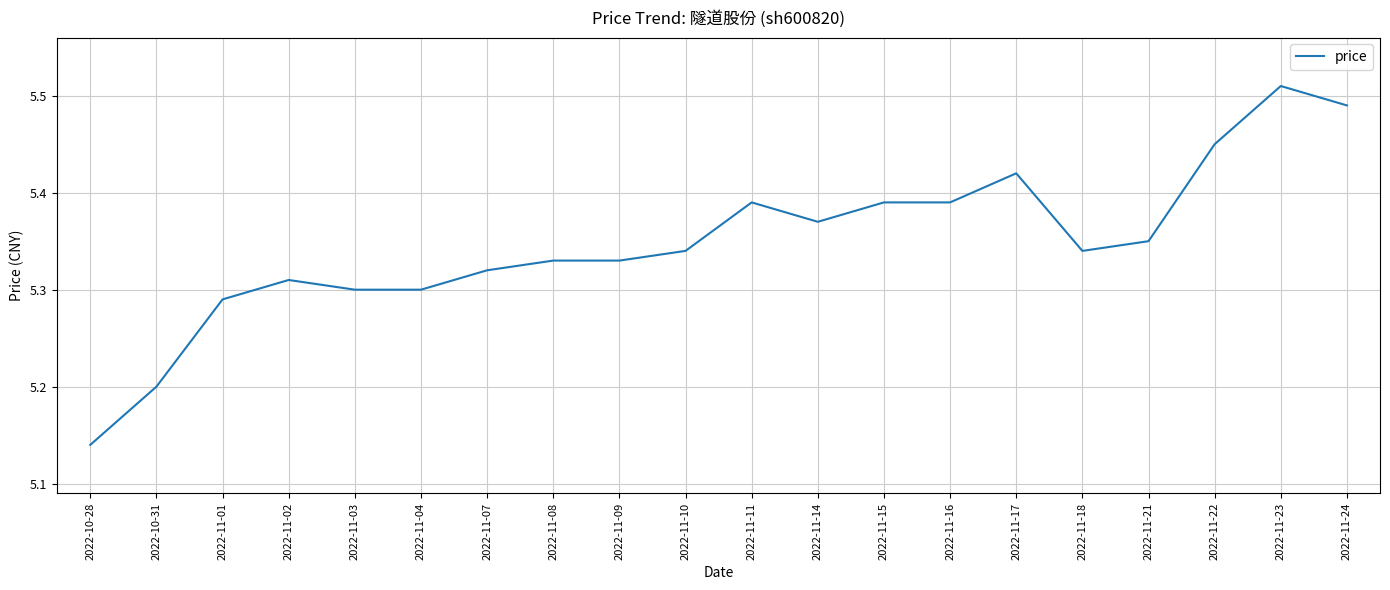

At which category does the chart reach its peak across all series?

2022-11-23